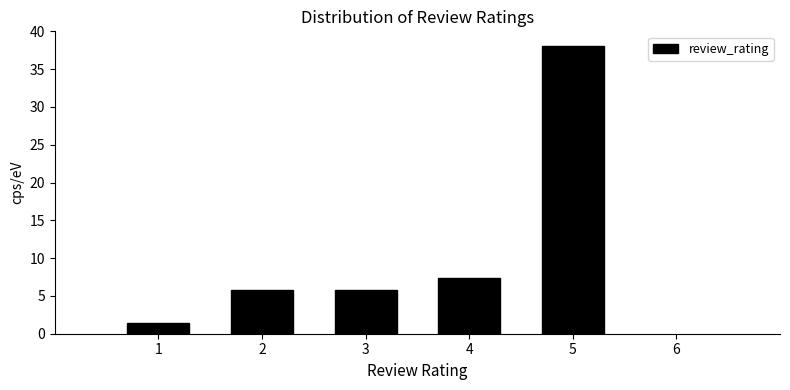

Reading left to right, transcribe this chart: for each bar, give the range it covers on the x-axis and its height. The values are not printed on the chart, so give them approximately, as read against the axis.

0.5 to 1.5: 1.5
1.5 to 2.5: 6.0
2.5 to 3.5: 6.0
3.5 to 4.5: 7.5
4.5 to 5.5: 38.0